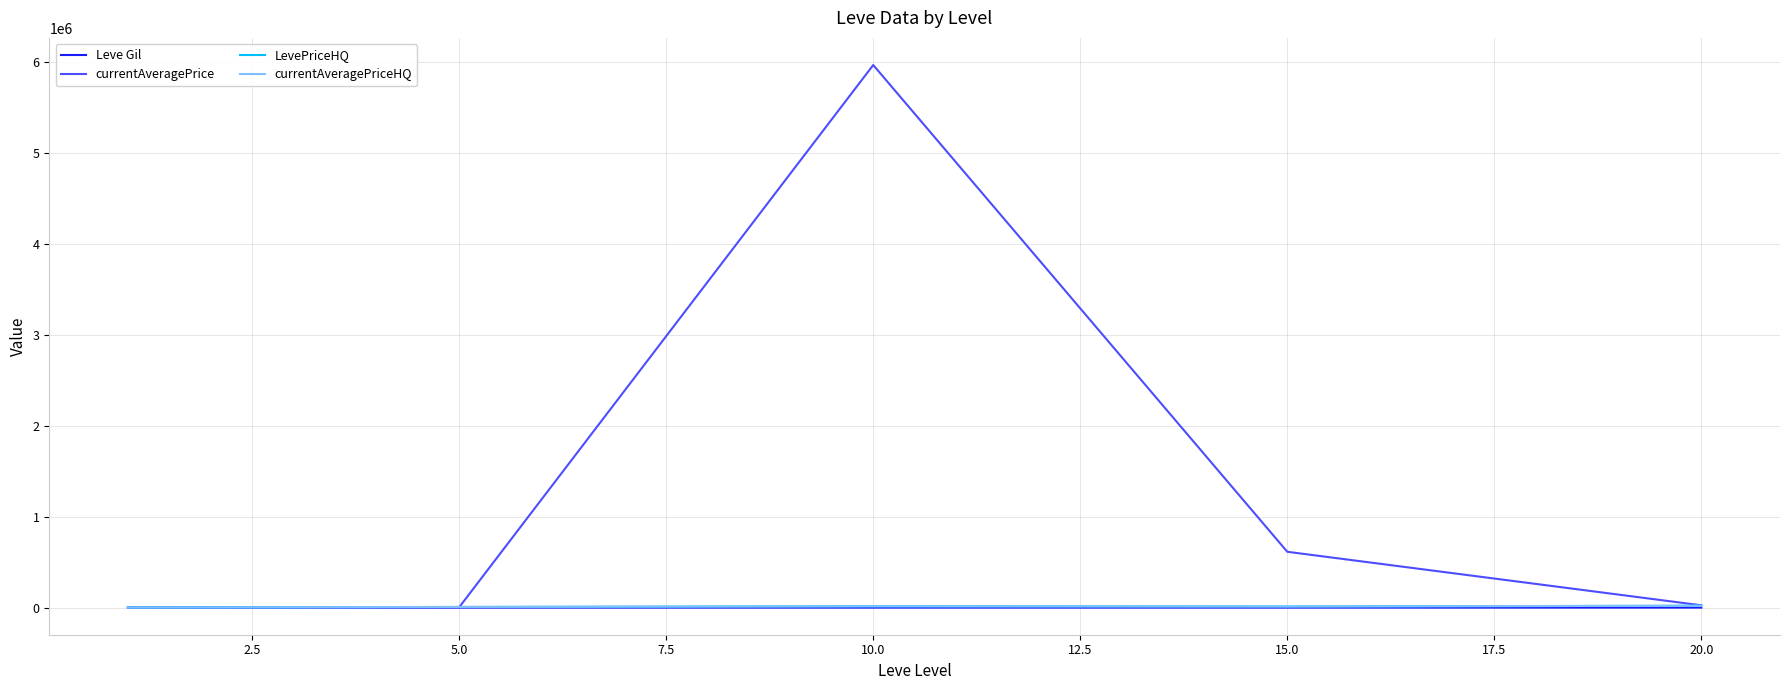

Rank the series by their maximum value, from highest to lowest.

currentAveragePrice, LevePriceHQ, currentAveragePriceHQ, Leve Gil